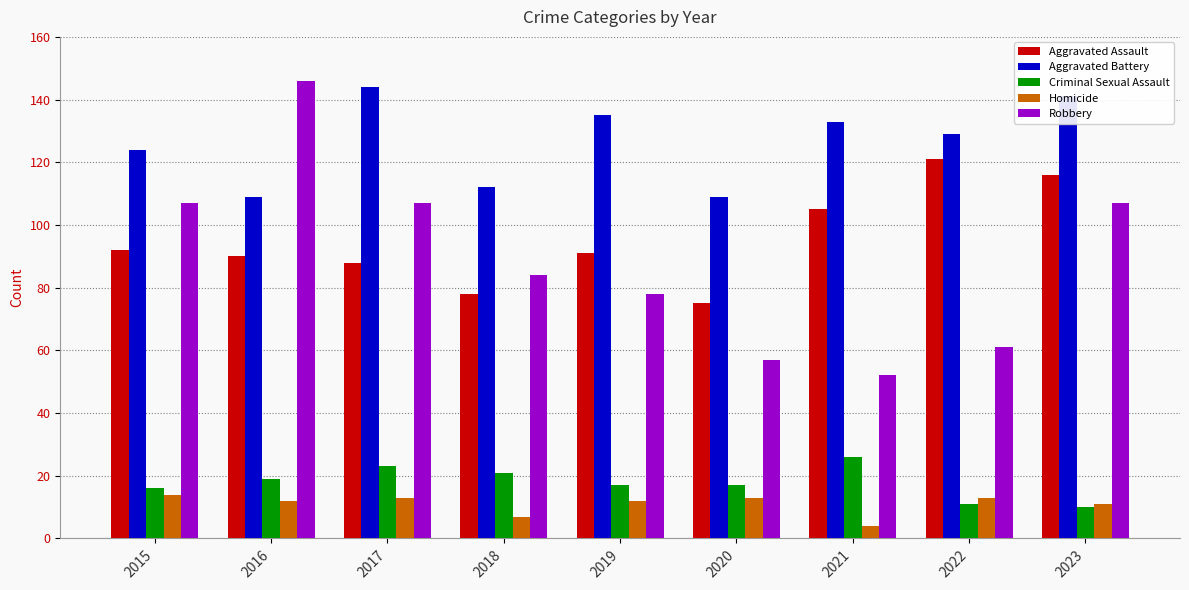

List the series in order of their peak value, lowest first.

Homicide, Criminal Sexual Assault, Aggravated Assault, Aggravated Battery, Robbery